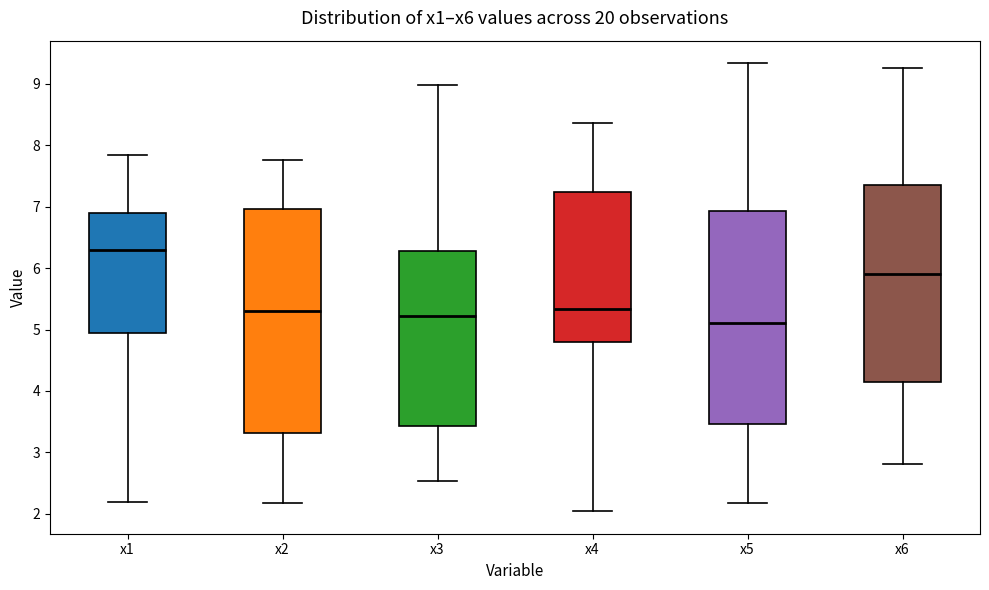

Comparing the boxes themselves (not the whiskers), which one is the tallest?

x2